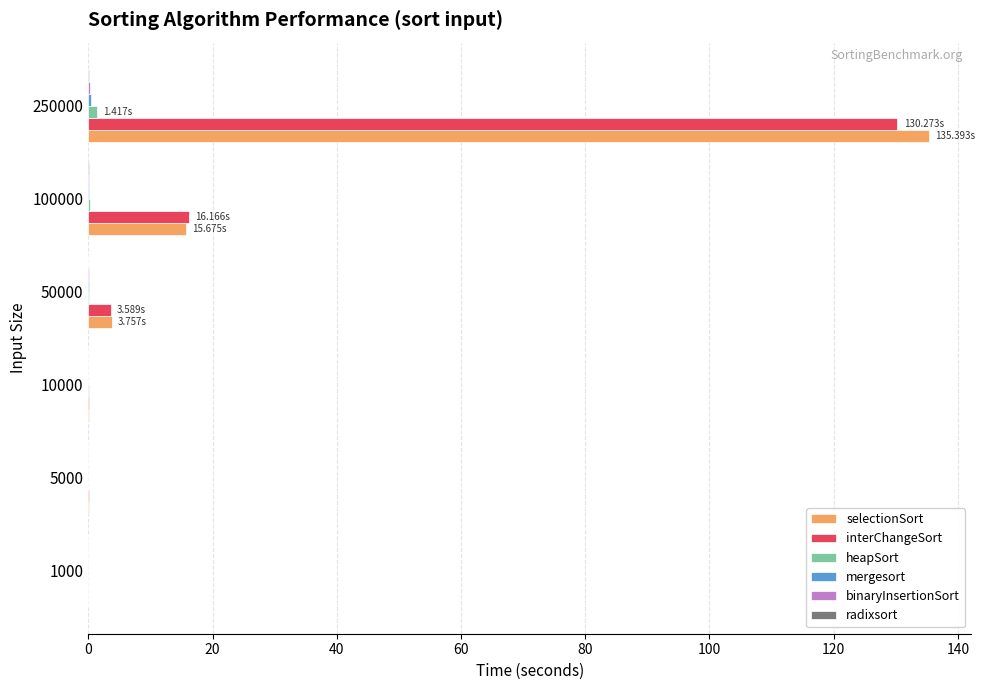

What is the greatest value displayed?

135.4